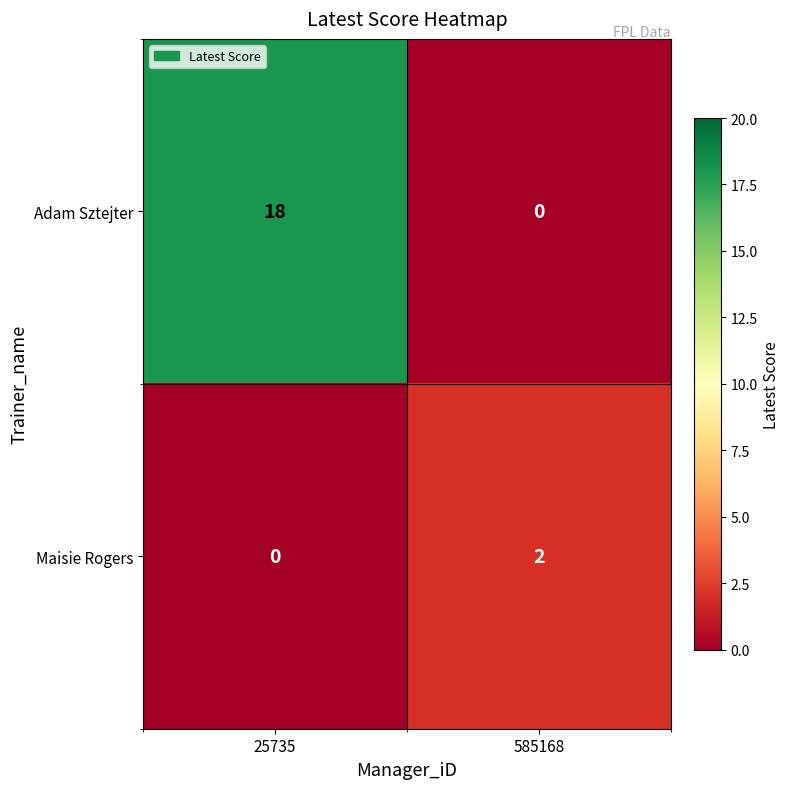

Which series has the largest range (max minus min)?

Adam Sztejter